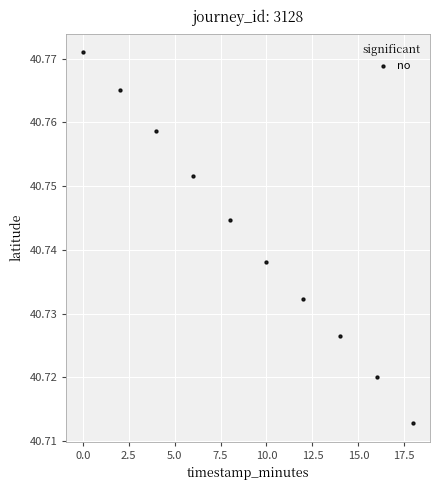

What is the average X value?

9.0